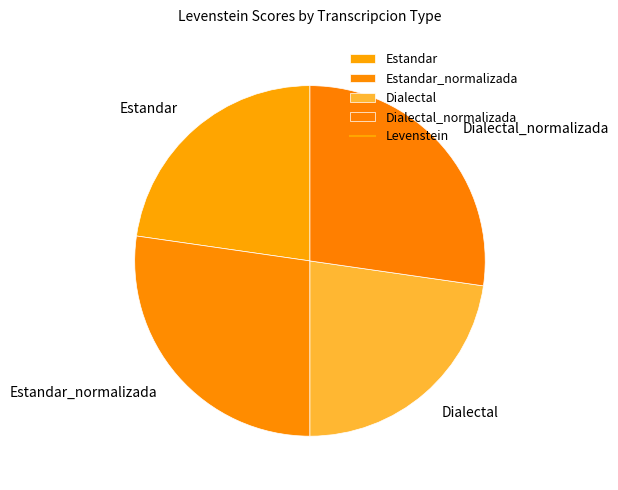

Is the sum of Dialectal_normalizada and Estandar_normalizada greater than half?

Yes